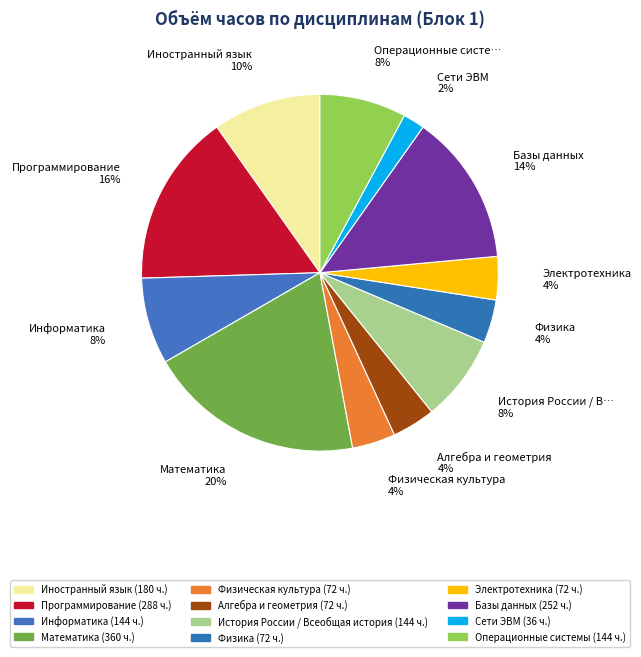

Is there any slice that represents more than half of the pie?

No